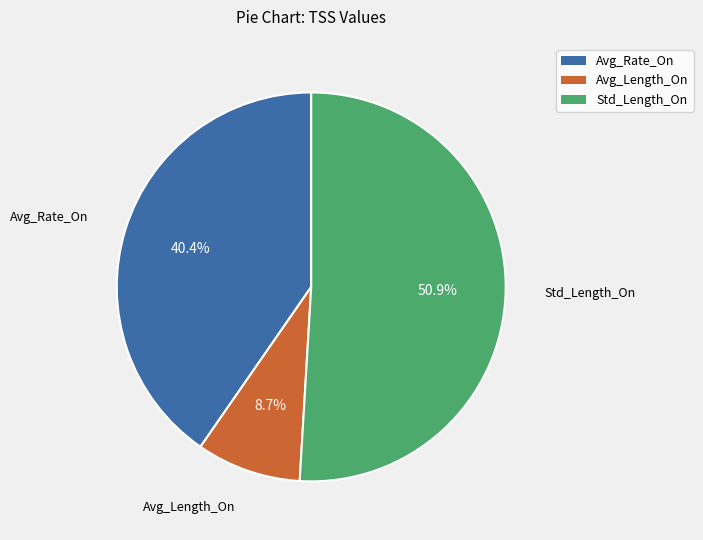

Combined, do Std_Length_On and Avg_Length_On account for over 50%?

Yes